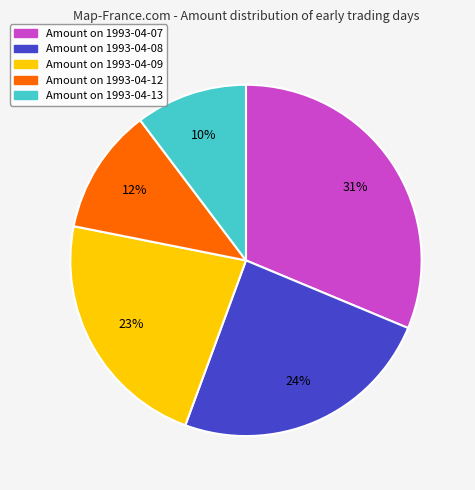

To the nearest percent, what is the average slice percentage?

20%